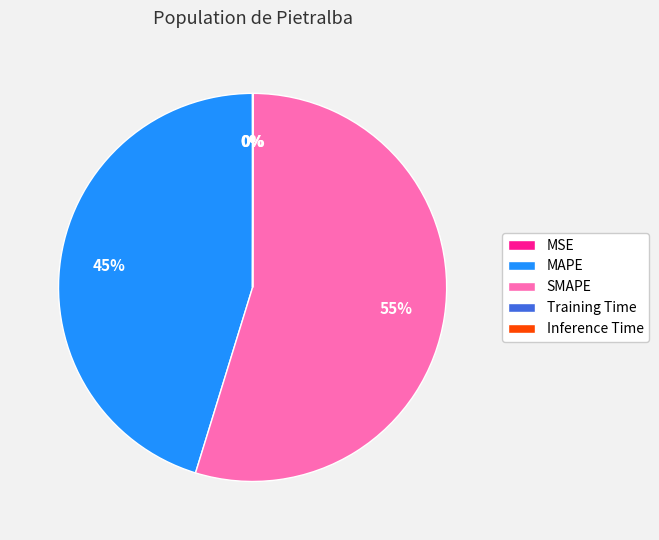

The SMAPE slice represents 49% of the pie. True or false?

False